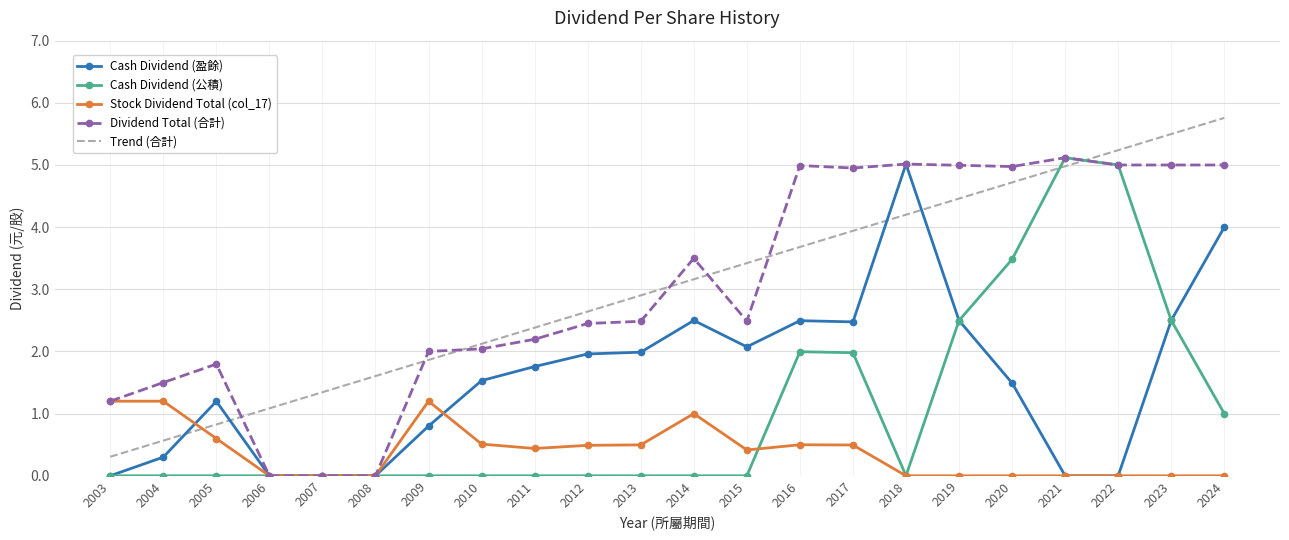

What is the maximum value shown in the chart?

5.8